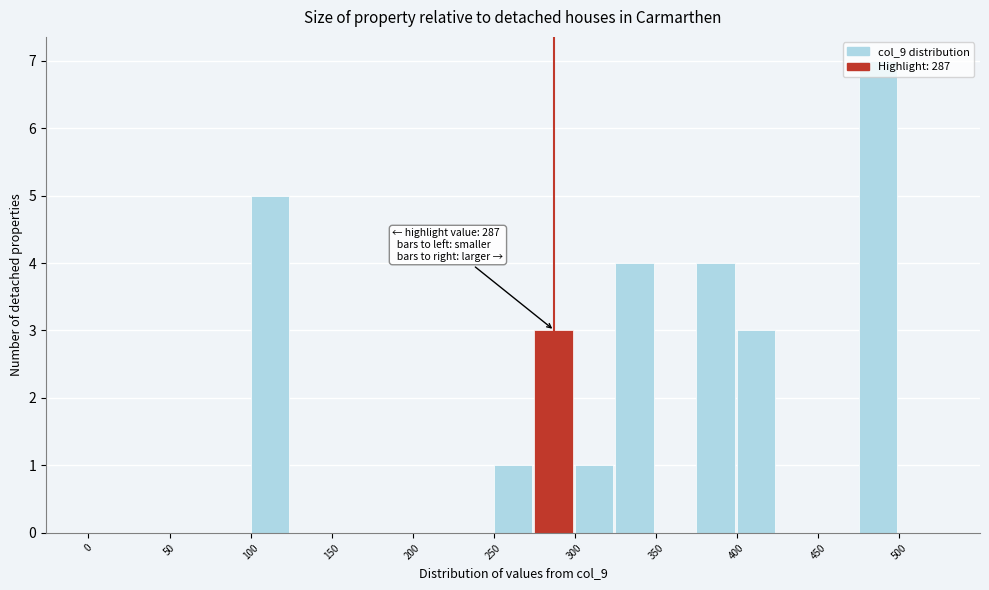

Over which range of the x-axis is the bar tallest?

475 to 500